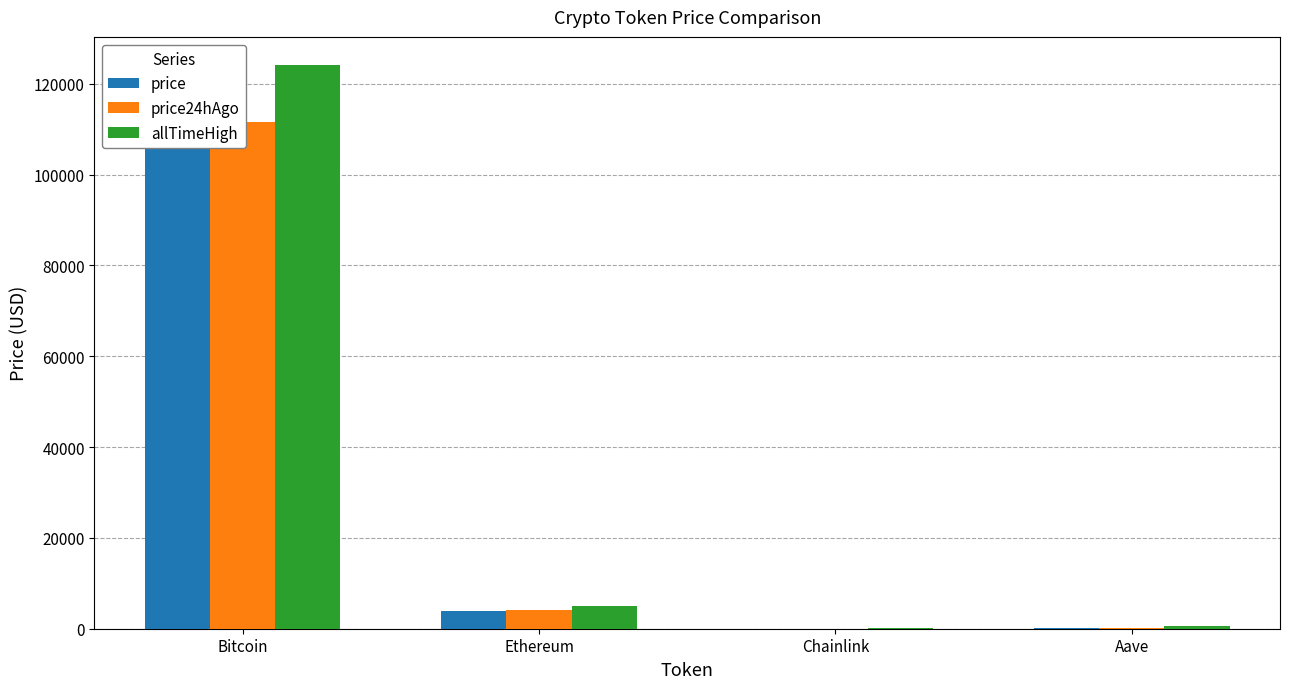

Does the chart contain any negative values?

No